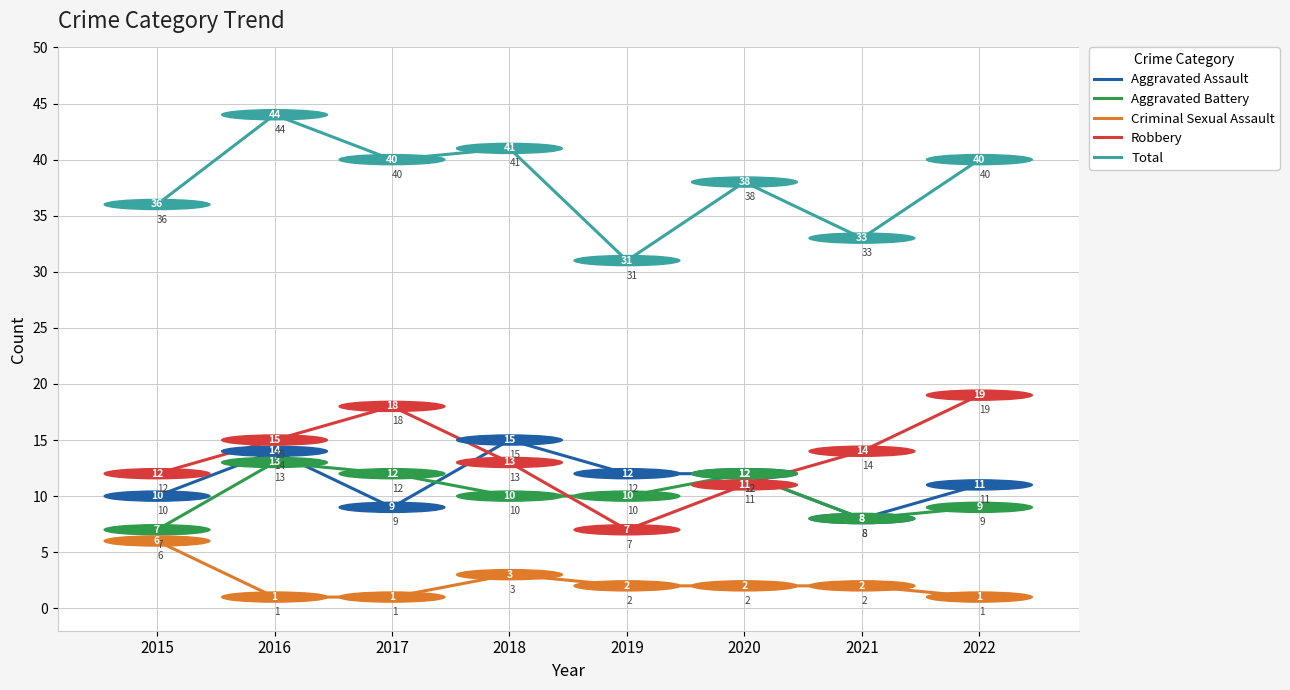

Where does the Aggravated Battery series first go above 10?

2016